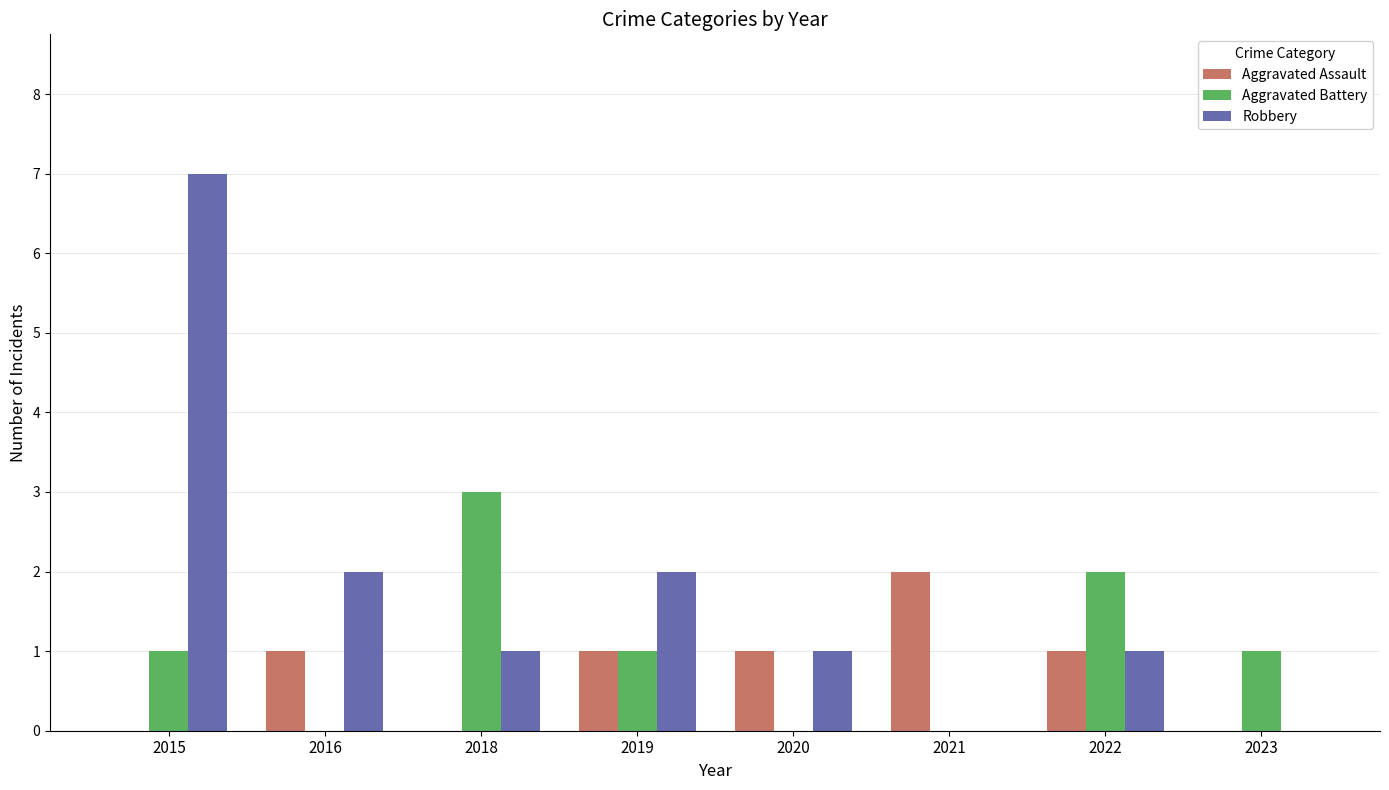

Is the value of Robbery at 2021 greater than the value of Aggravated Battery at 2015?

No